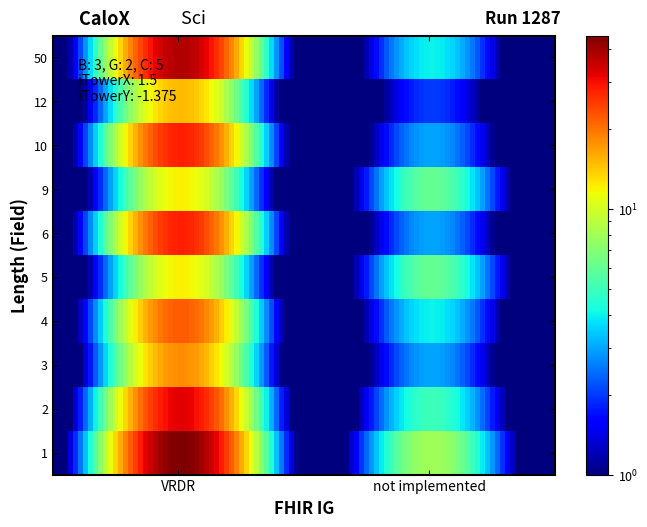

At which category is the sum across all series the highest?

VRDR